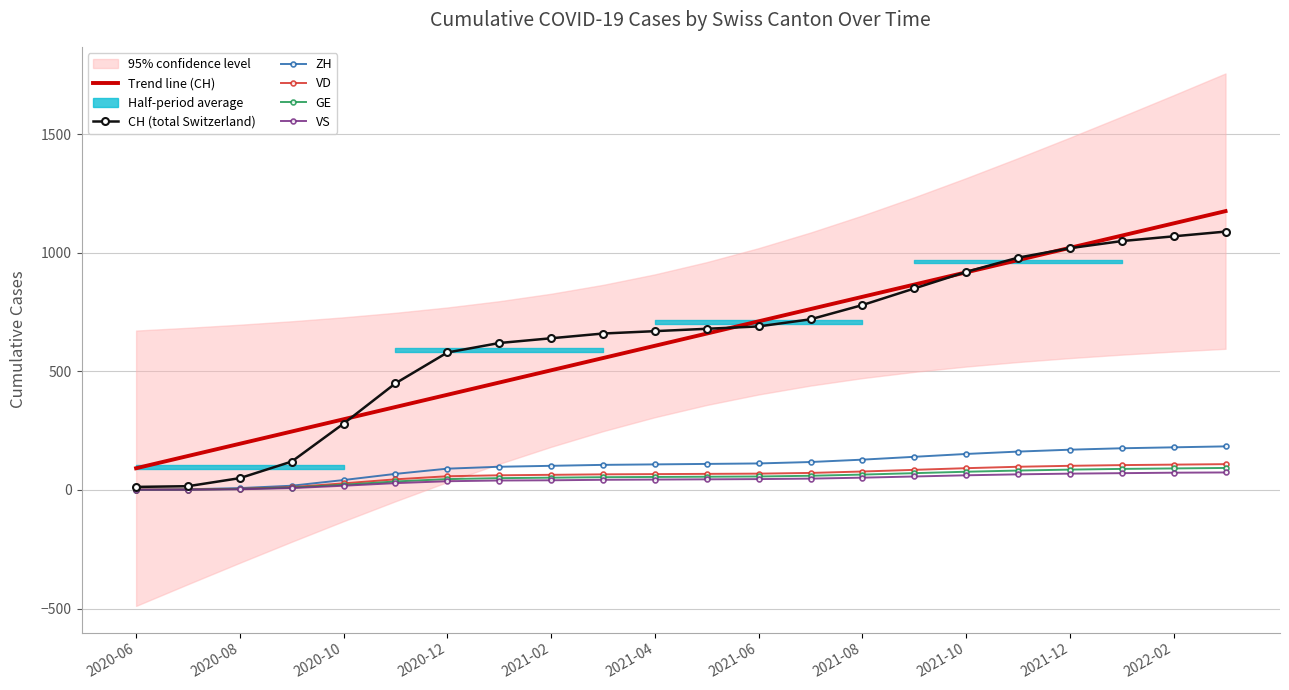

The value of Trend line (CH) at 2020-12 is 401.6. True or false?

True